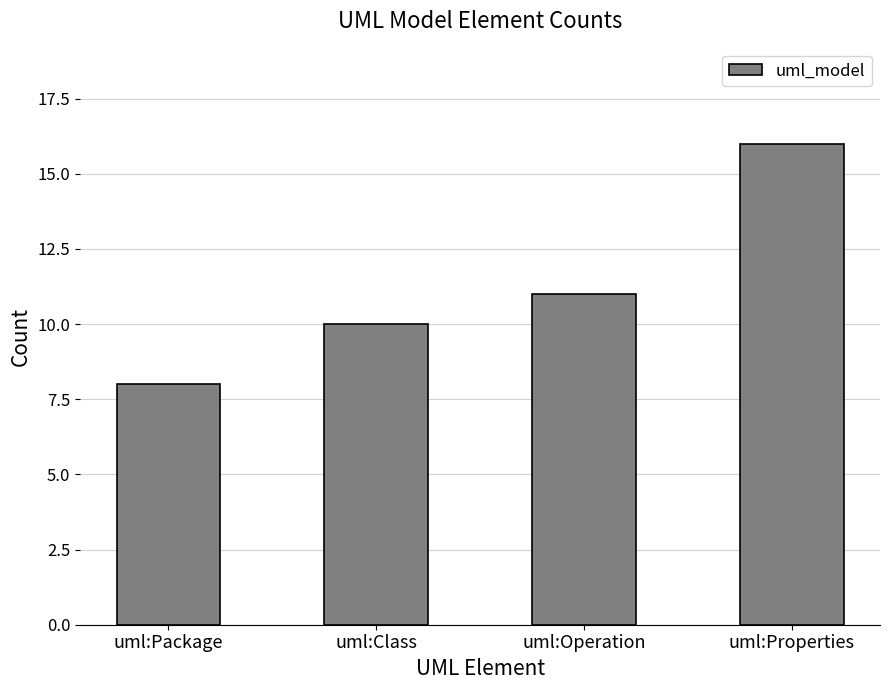

At which label is the value closest to 12?

uml:Operation